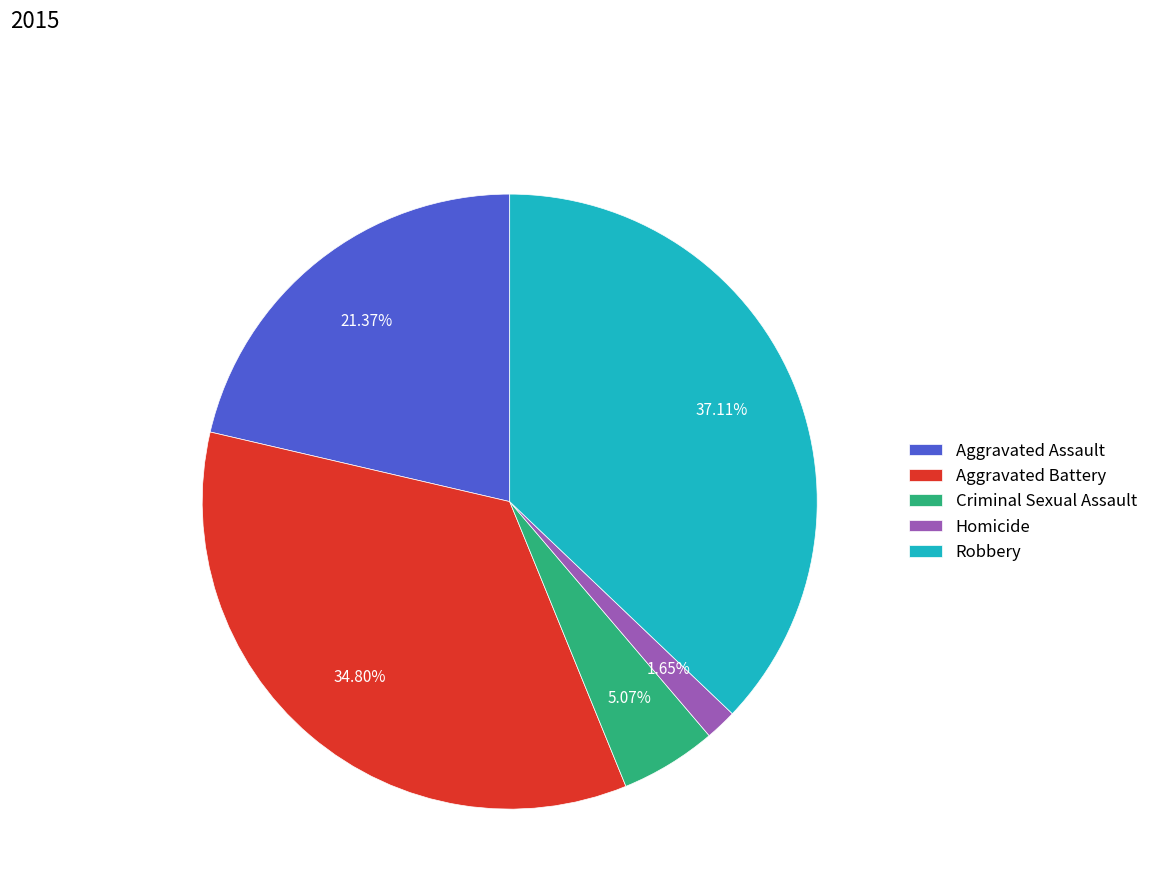

Which has a higher value, Homicide or Aggravated Assault?

Aggravated Assault